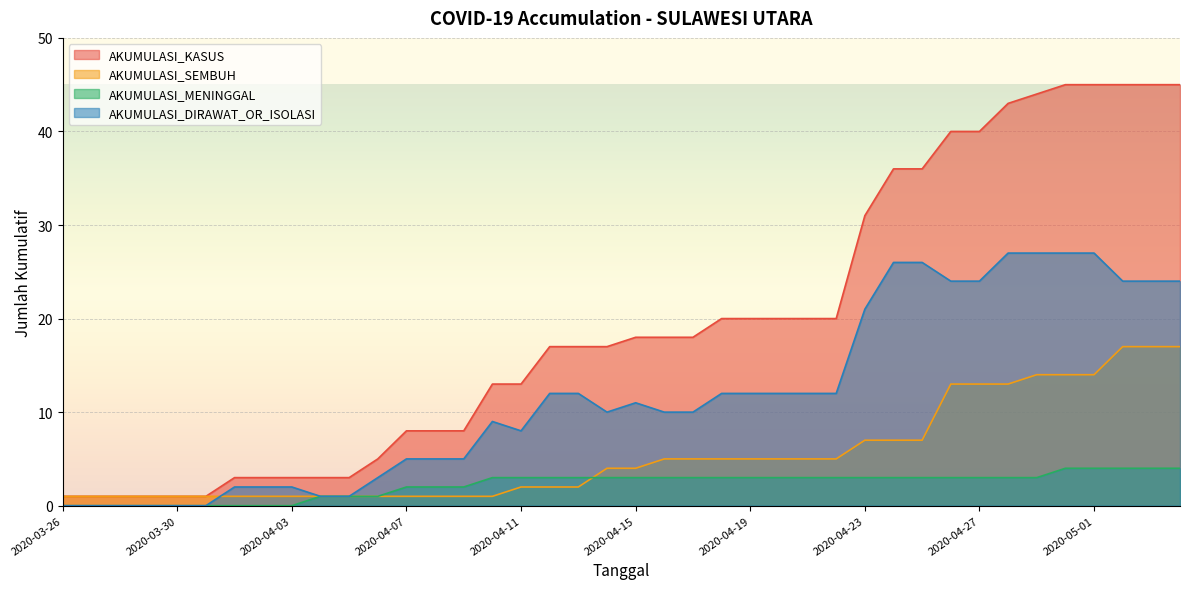

True or false: AKUMULASI_DIRAWAT_OR_ISOLASI and AKUMULASI_MENINGGAL cross at least once.

False